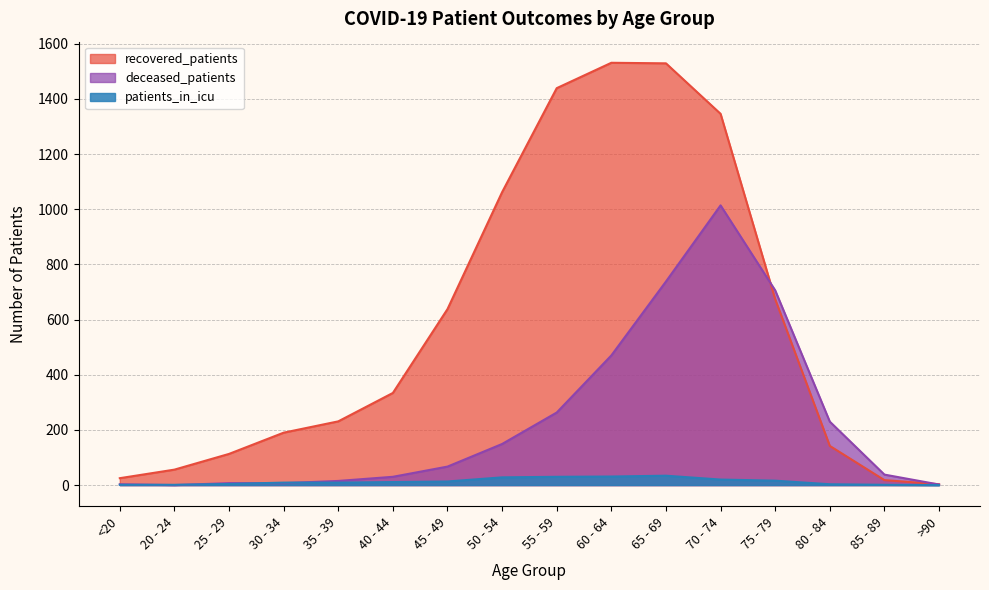

Does the chart have visible grid lines?

Yes